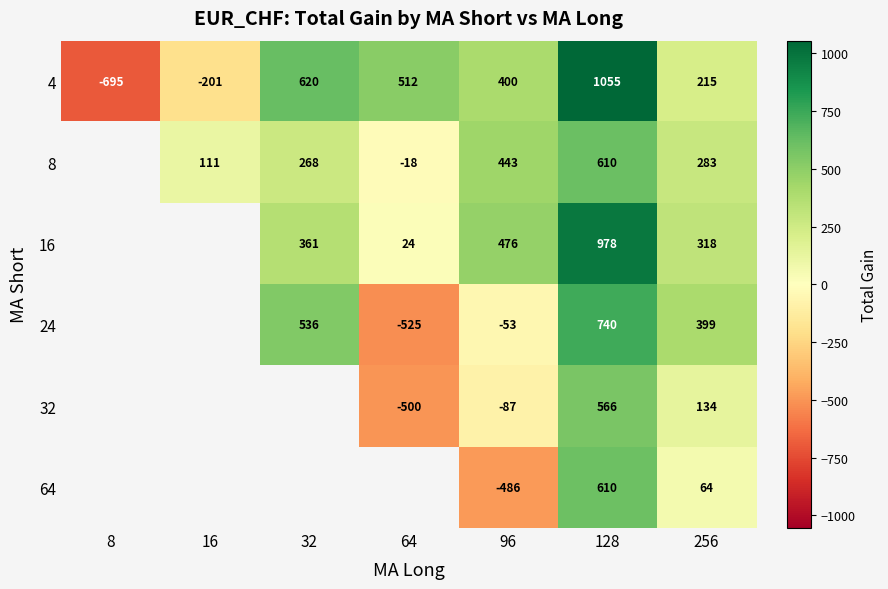

Rank the categories by 4 value from lowest to highest.

8, 16, 256, 96, 64, 32, 128